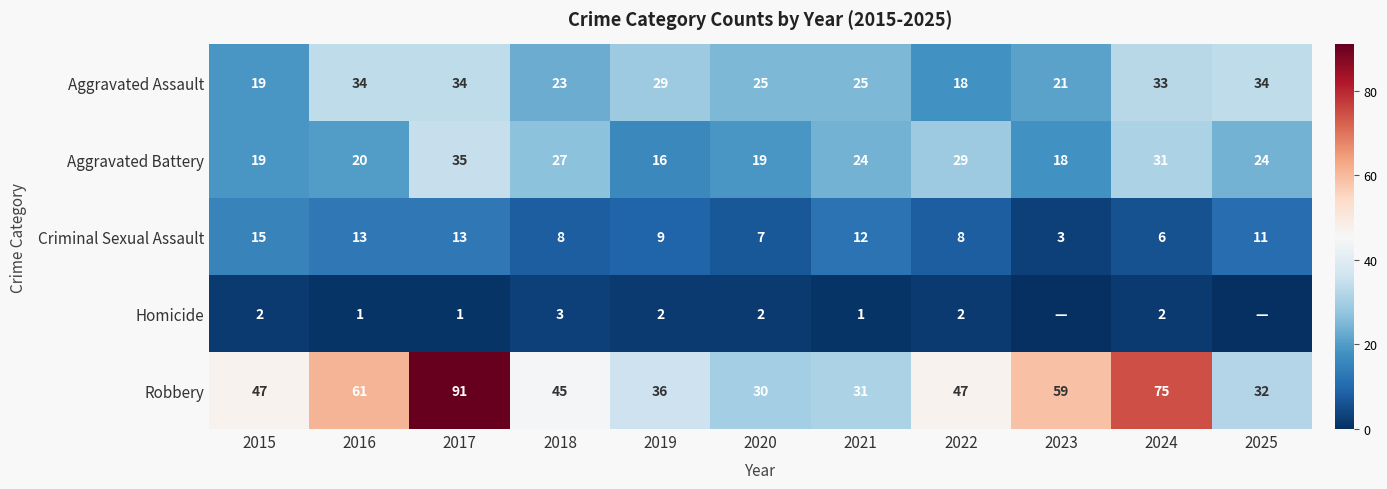

How many categories are shown in the chart?

11